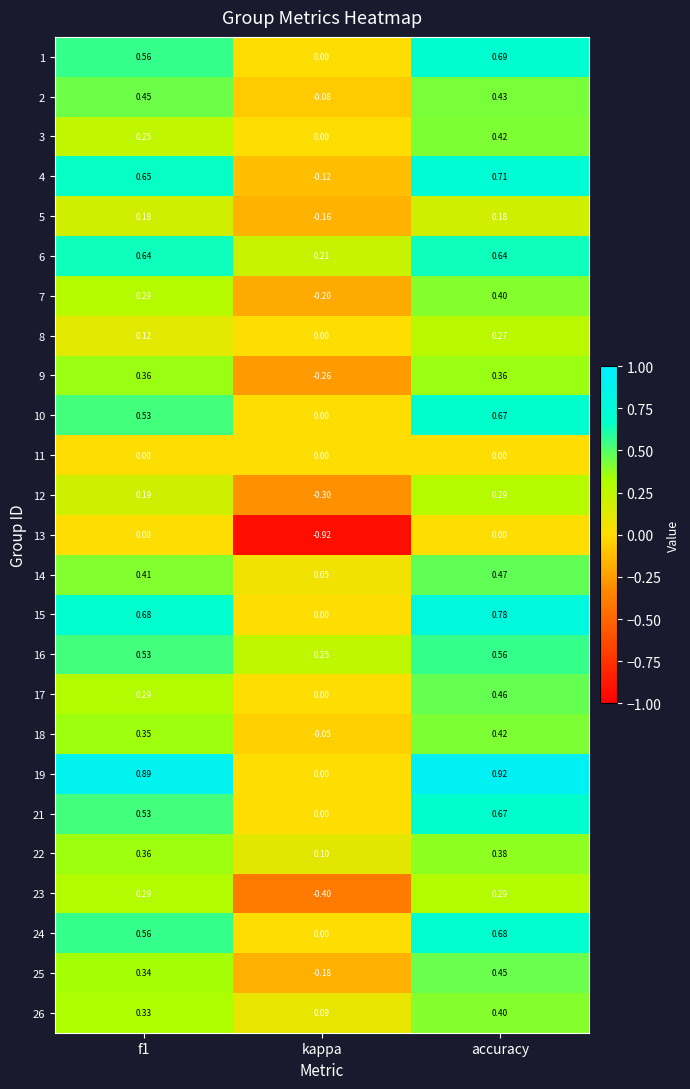

What is the total value across all series at accuracy?

11.5